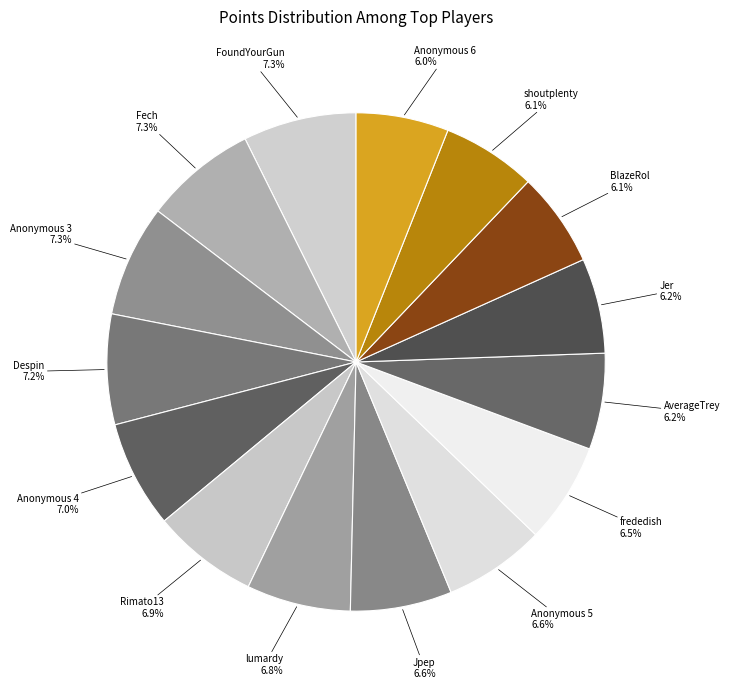

To the nearest percent, what percentage of the pie is Anonymous 4?

7%